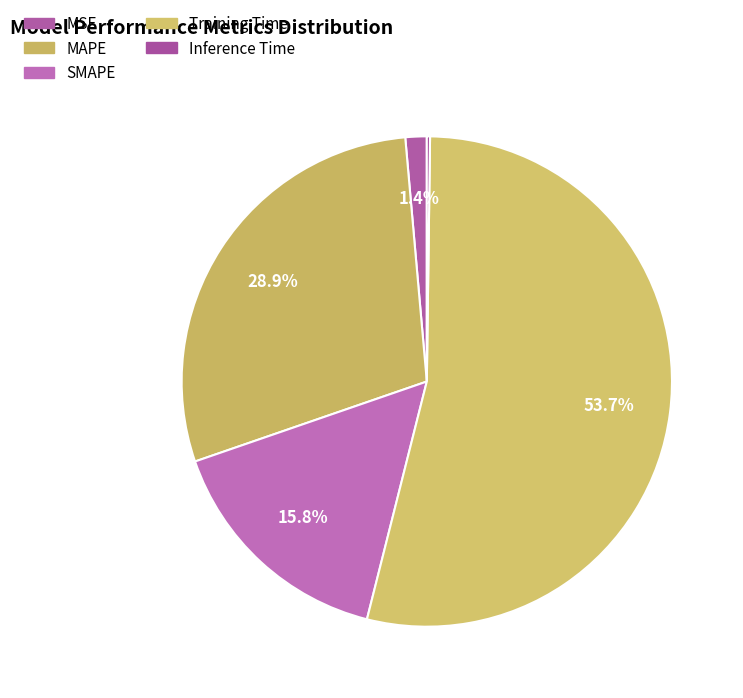

What is the change in value from SMAPE to Training Time?

+2.2